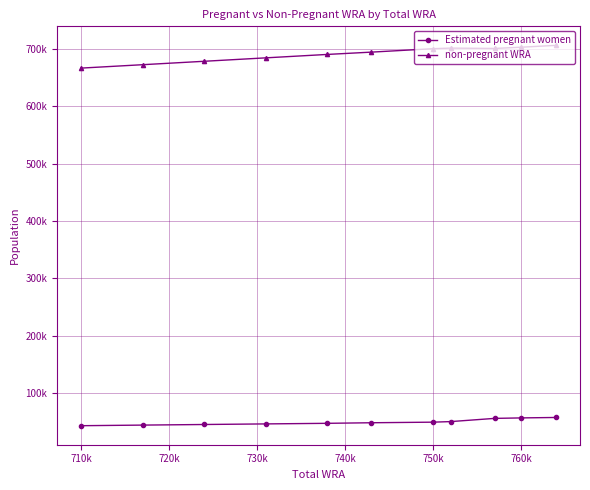

What is the difference between the maximum and minimum values in the non-pregnant WRA series?

39651.4